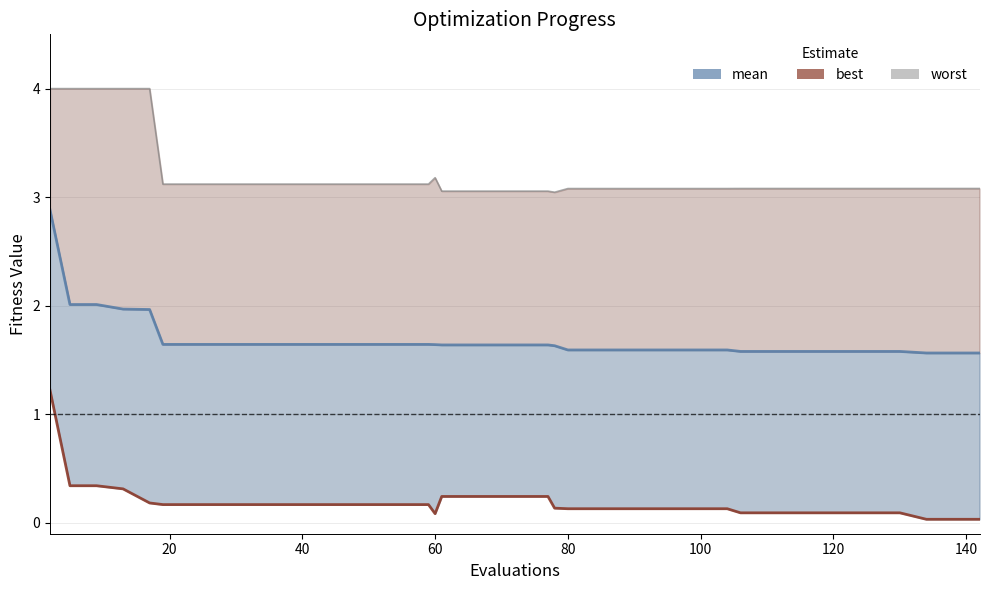

What is the difference between the maximum and minimum values in the worst series?

1.0